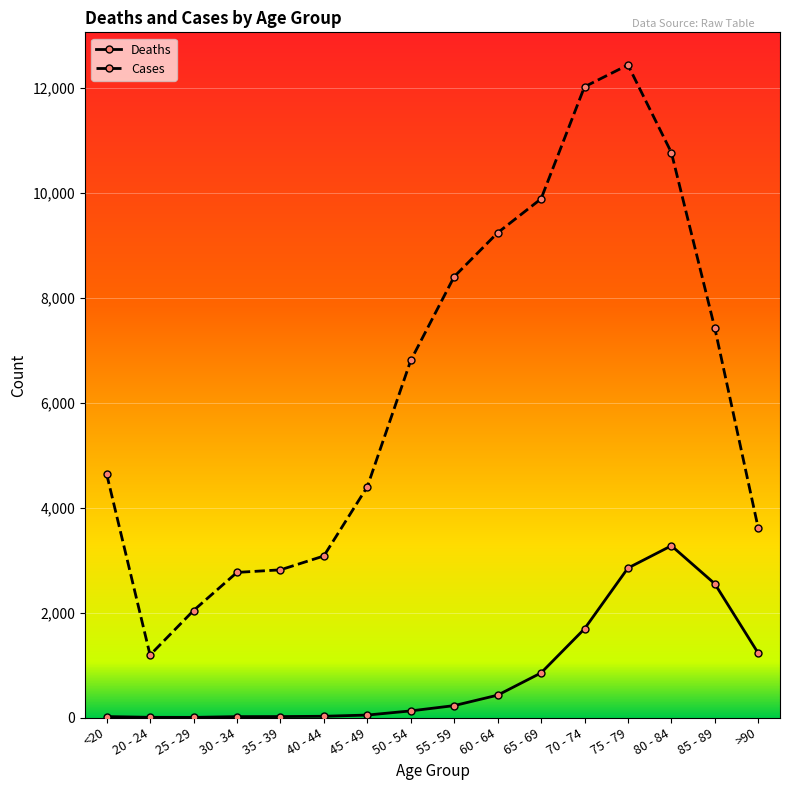

True or false: Cases and Deaths cross at least once.

False